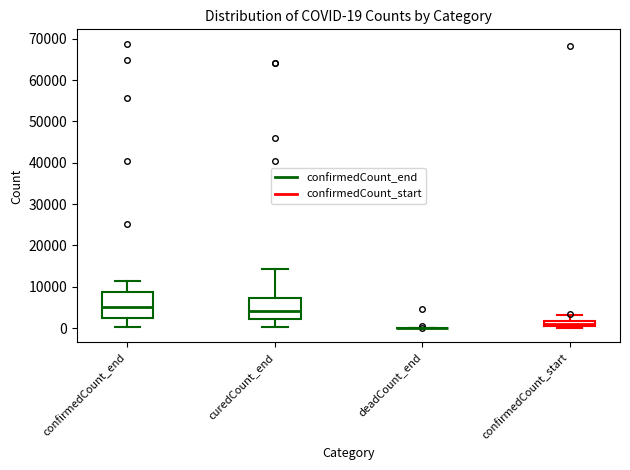

Which box is the tallest, from its lower edge to its upper edge?

confirmedCount_end